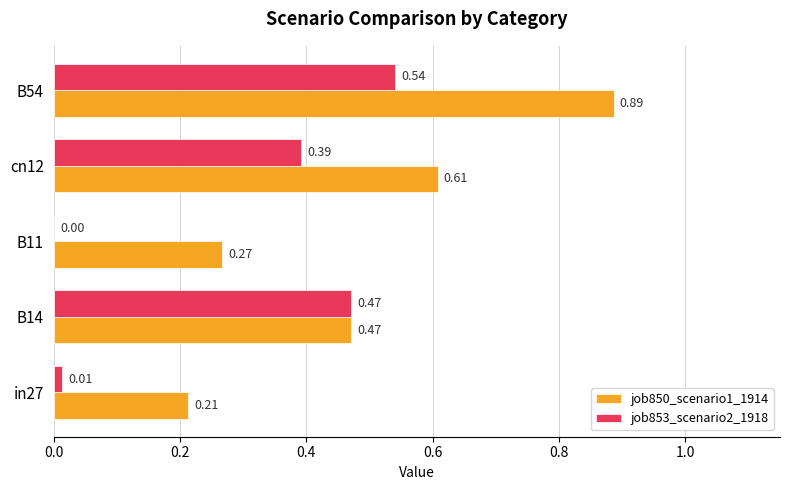

Between in27 and B54, which series saw the biggest shift?

job850_scenario1_1914